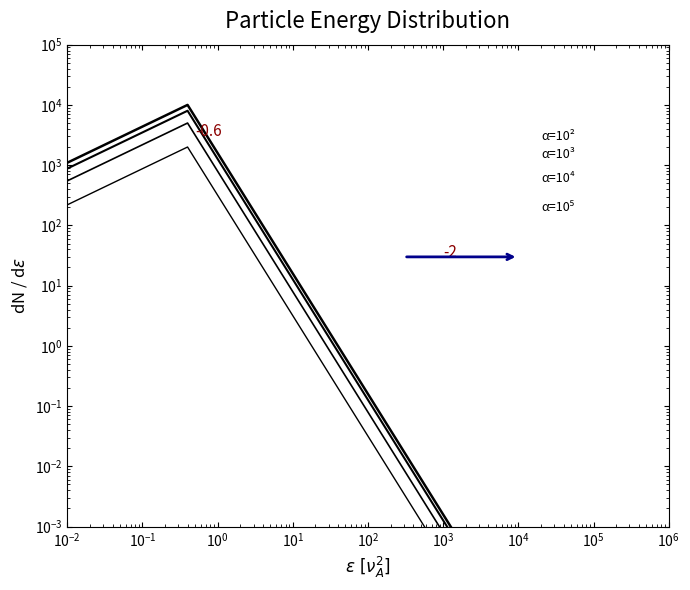

Which series has the widest spread of values?

α=10²